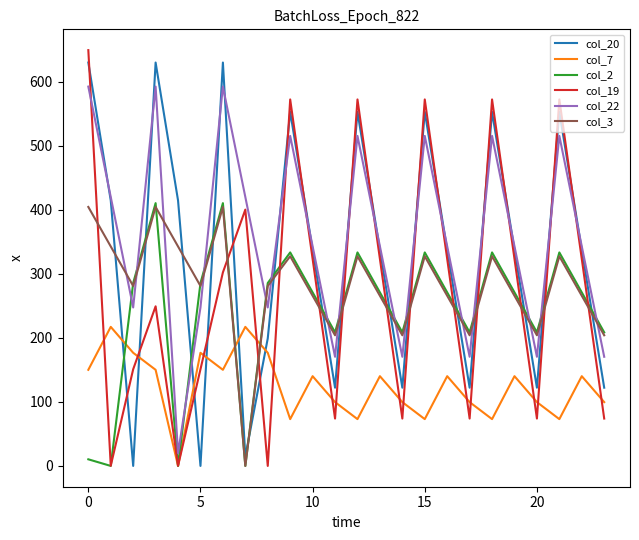

Which series ends up on top after the final intersection of col_22 and col_3?

col_3